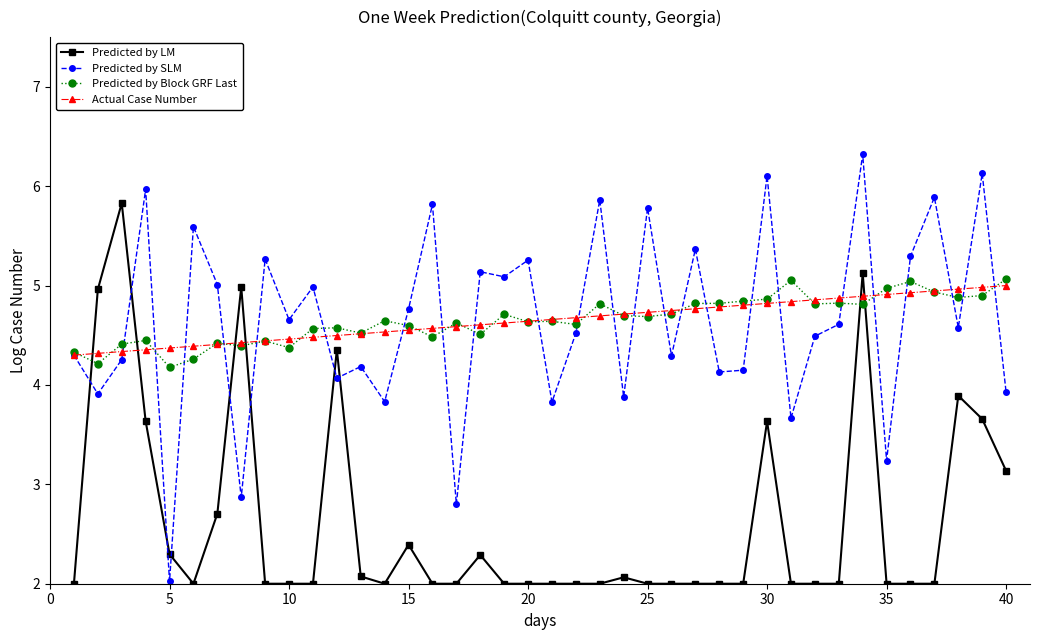

What is the value of the Predicted by LM point at the 31st from the left?

2.0